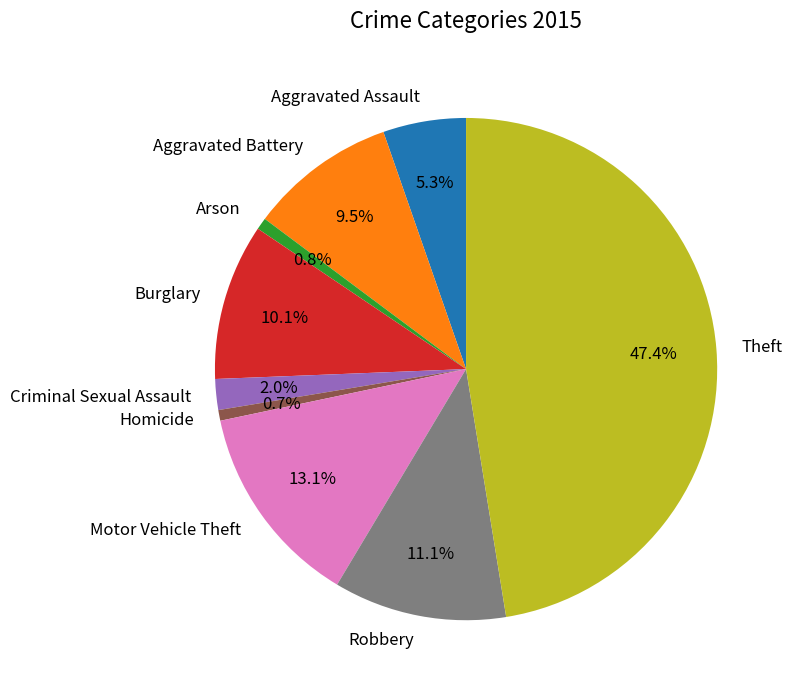

How many segments does this pie chart have?

9